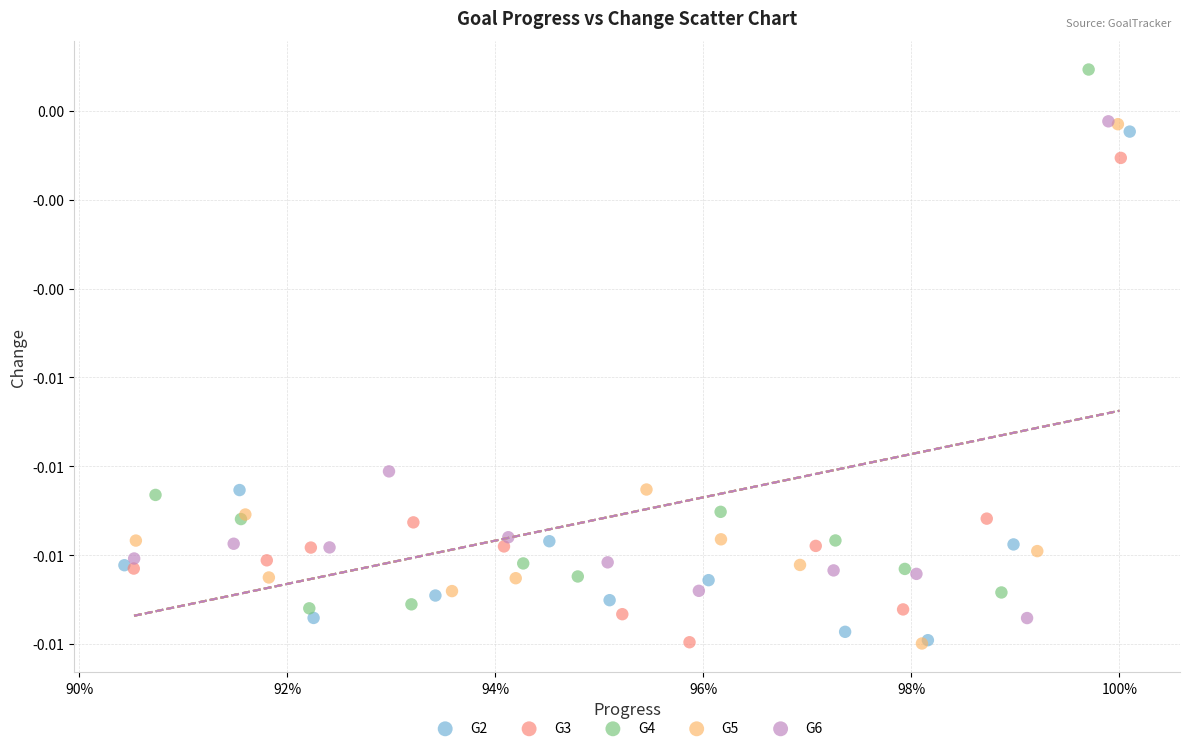

What are all the series names shown in the legend?

G2, G3, G4, G5, G6